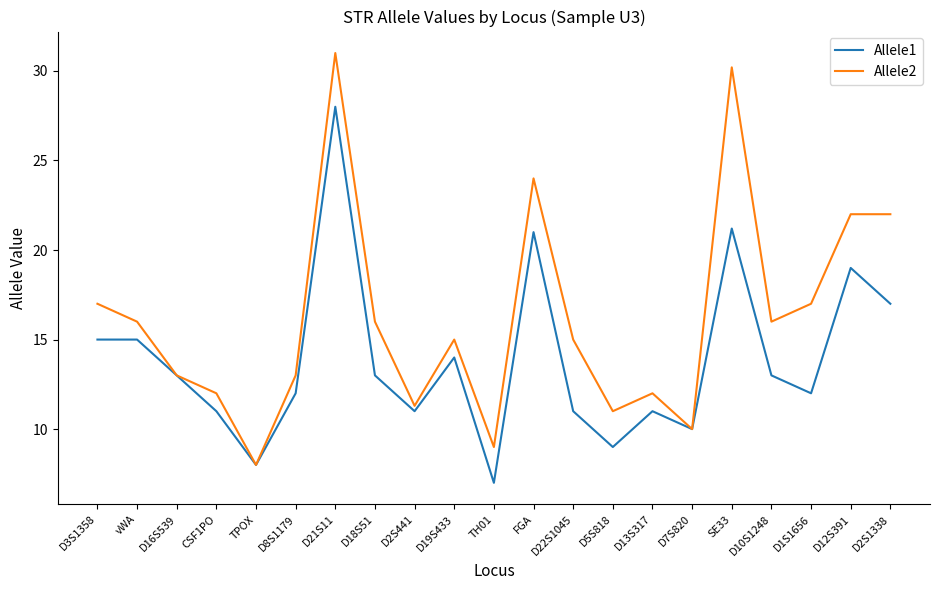

Where does the Allele2 series first go above 15?

D3S1358